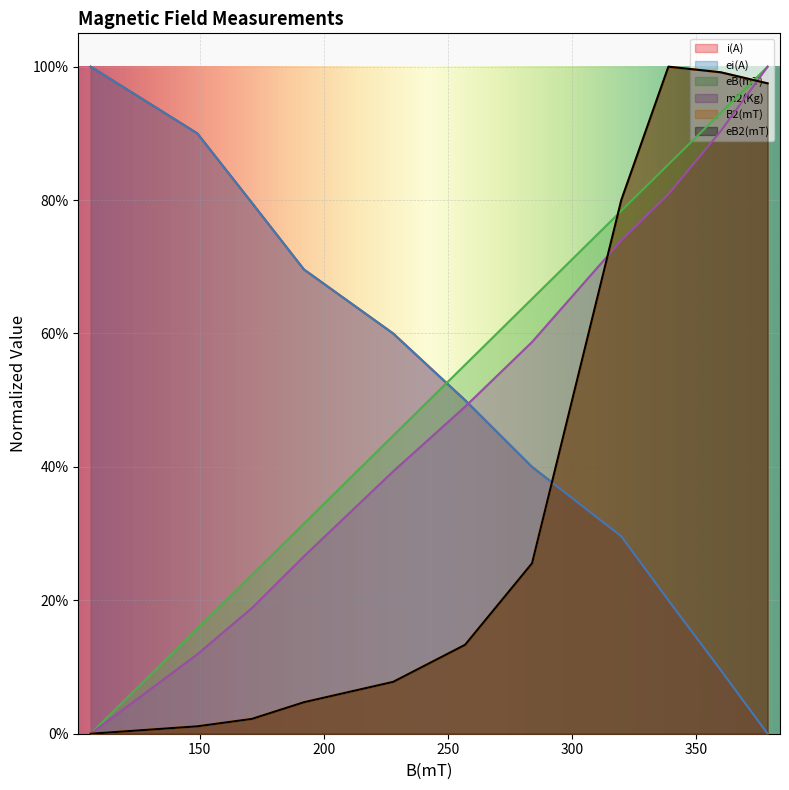

How many times do ei(A) and m2(Kg) cross each other?

1